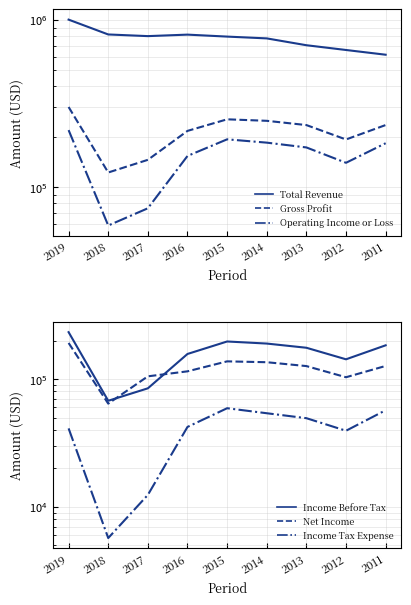

Between 2016 and 2018, which is larger?

2018